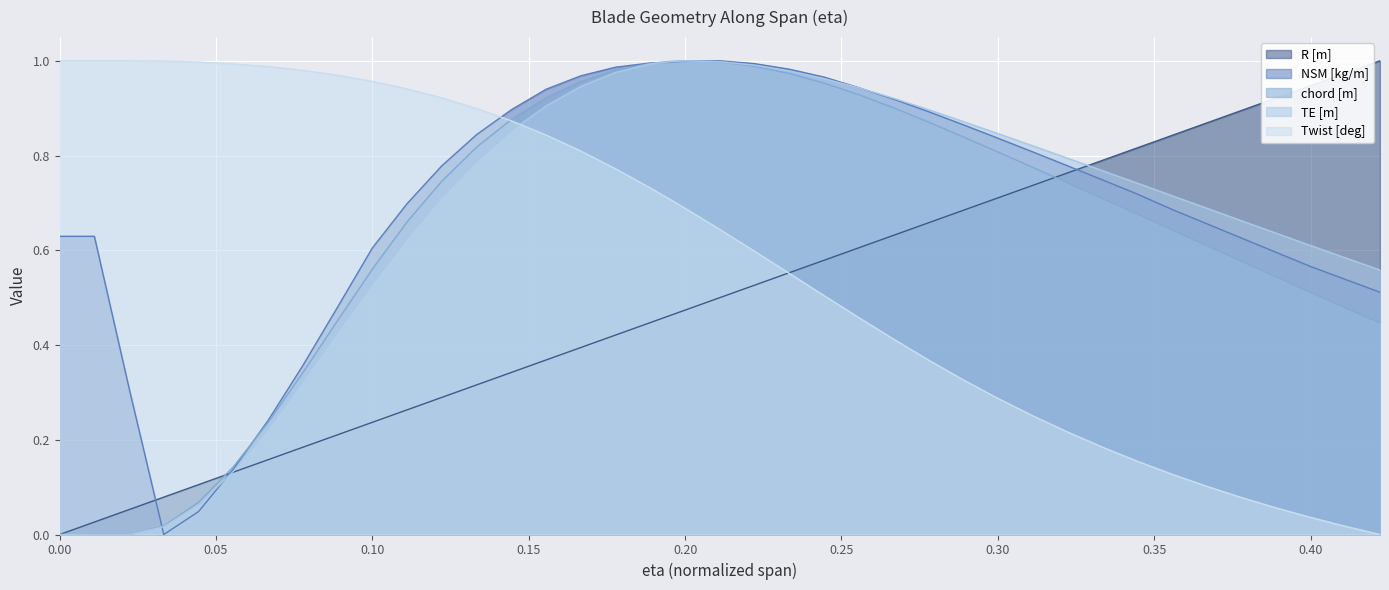

What is the difference between the maximum and second lowest values in the TE [m] series?

1.0